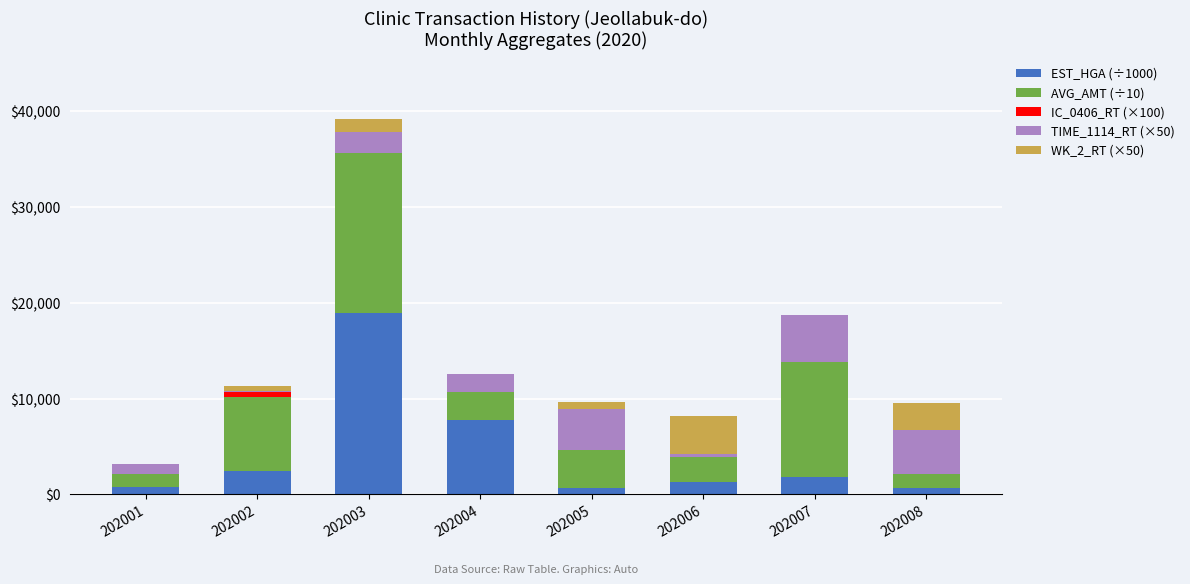

The EST_HGA (÷1000) series shows 7202.0 at 202003. True or false?

False